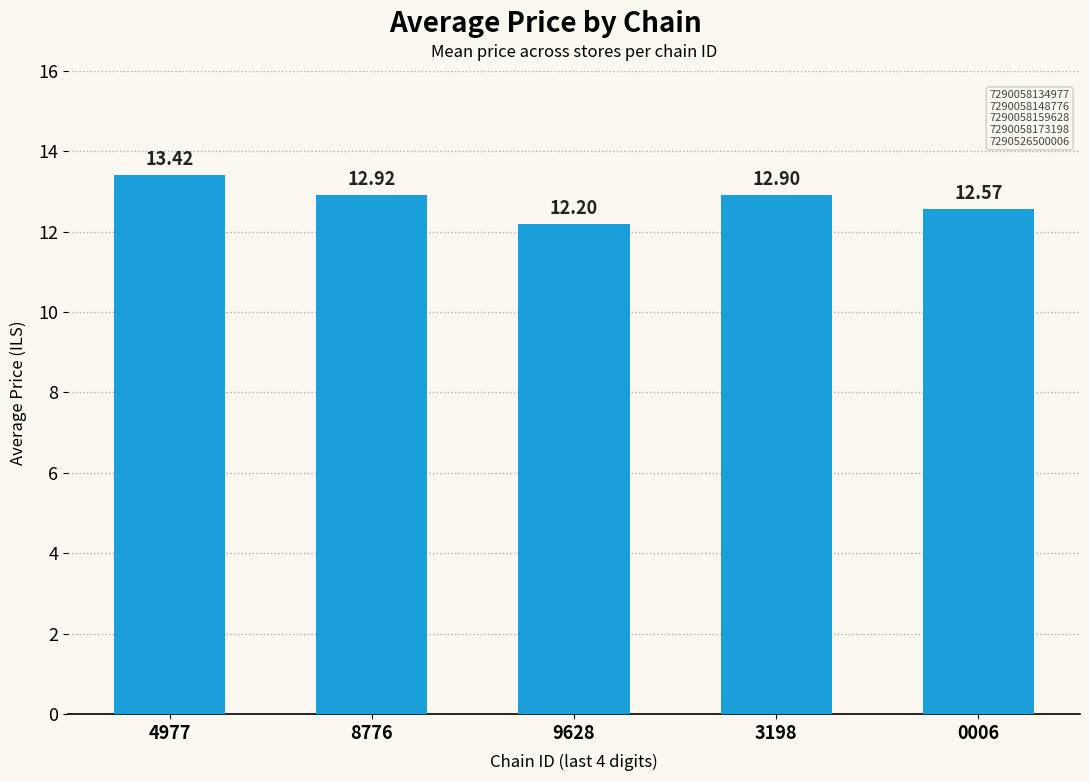

What is the minimum value shown in the chart?

12.2